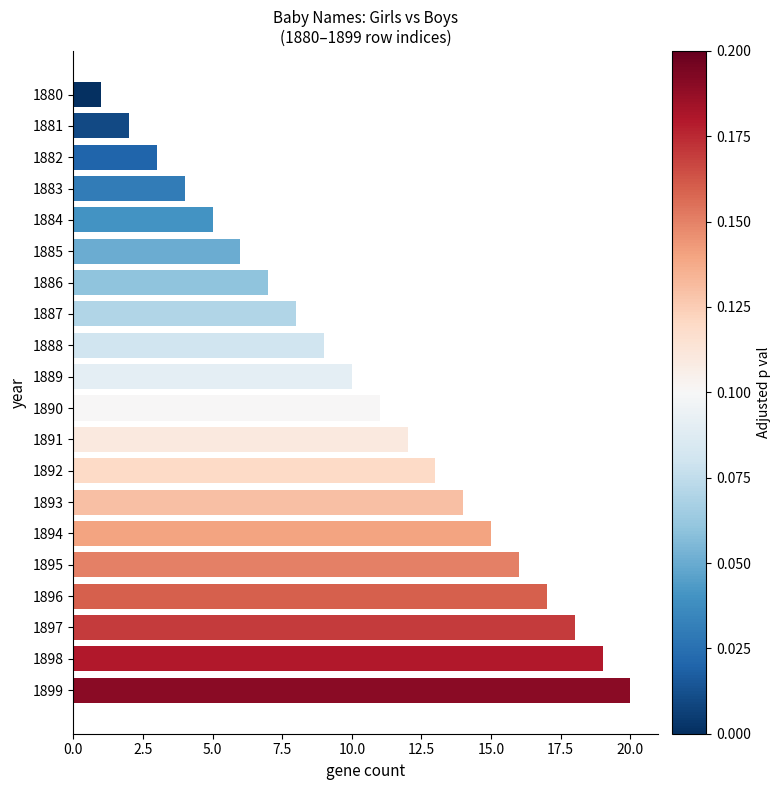

The value at 1887 is 4. True or false?

False